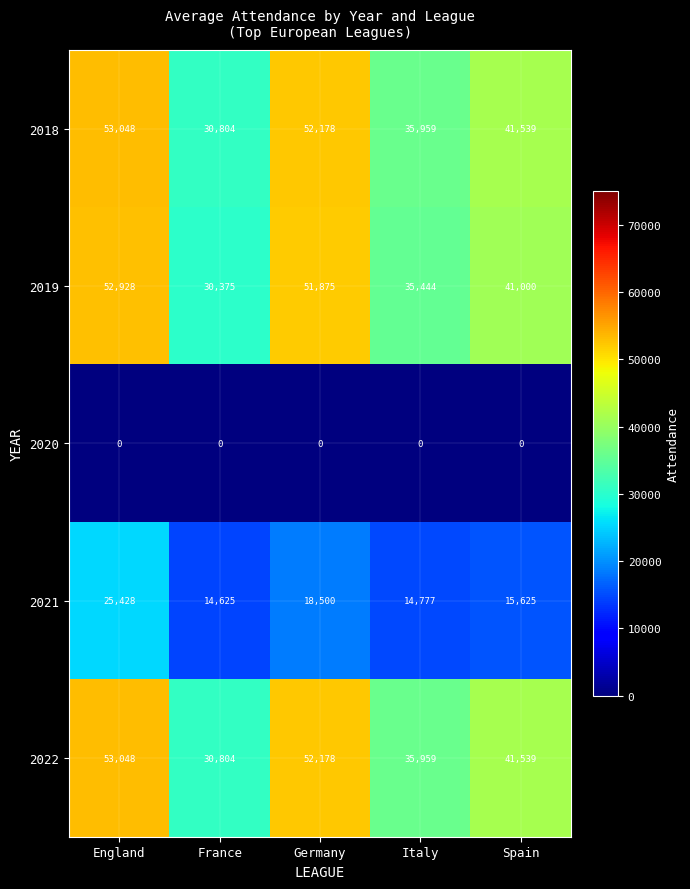

The value of 2018 at France is 41571. True or false?

False